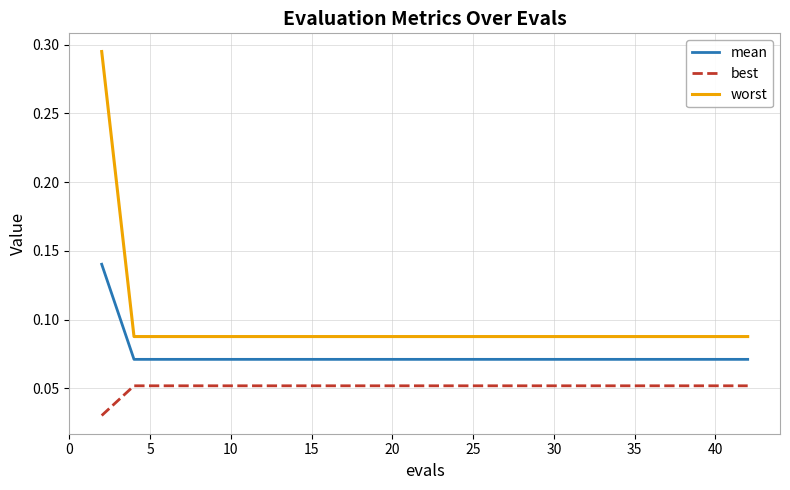

Which series has the largest total across all categories?

worst